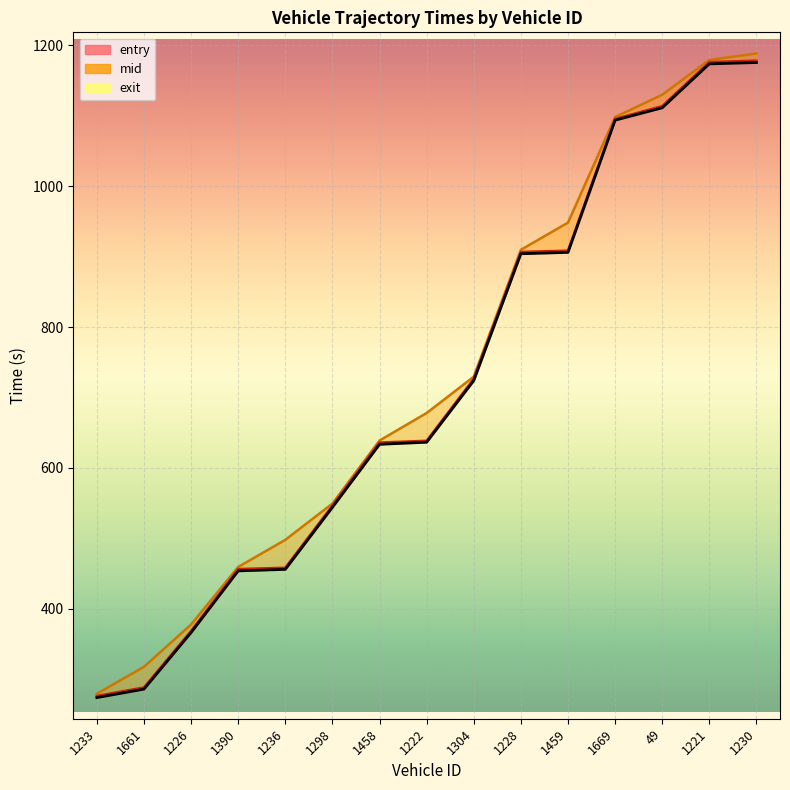

The chart shows a value of 1119.6 at 1222. True or false?

False